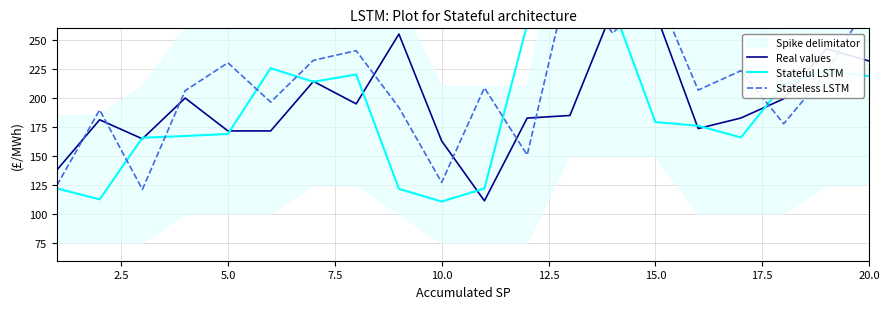

What is the difference between the maximum and minimum values in the Real values series?

164.4